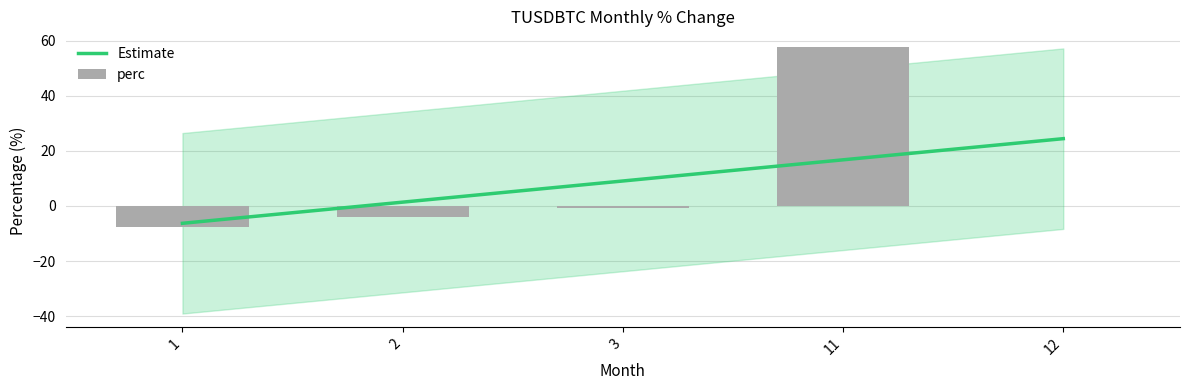

Which category has the lowest value across all series?

1